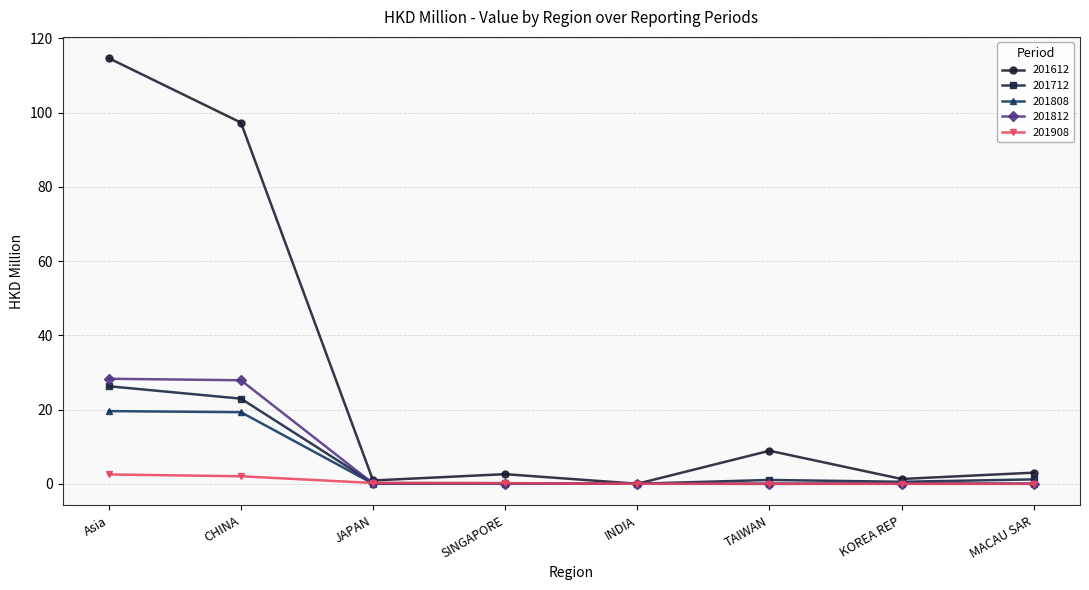

Which series has the widest spread of values?

201612